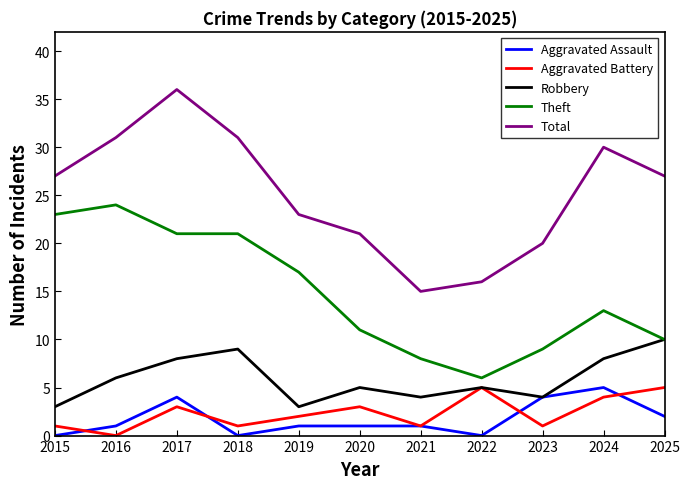

What is the average value of the Aggravated Battery series?

2